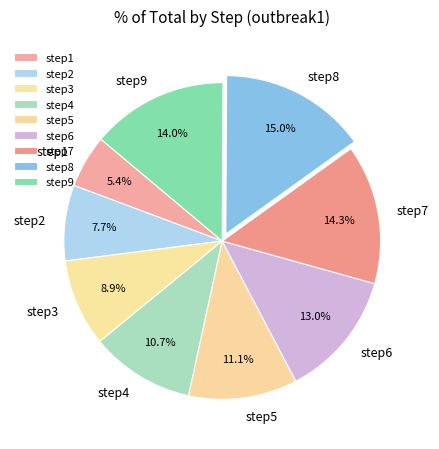

To the nearest percent, what is the average slice percentage?

11%